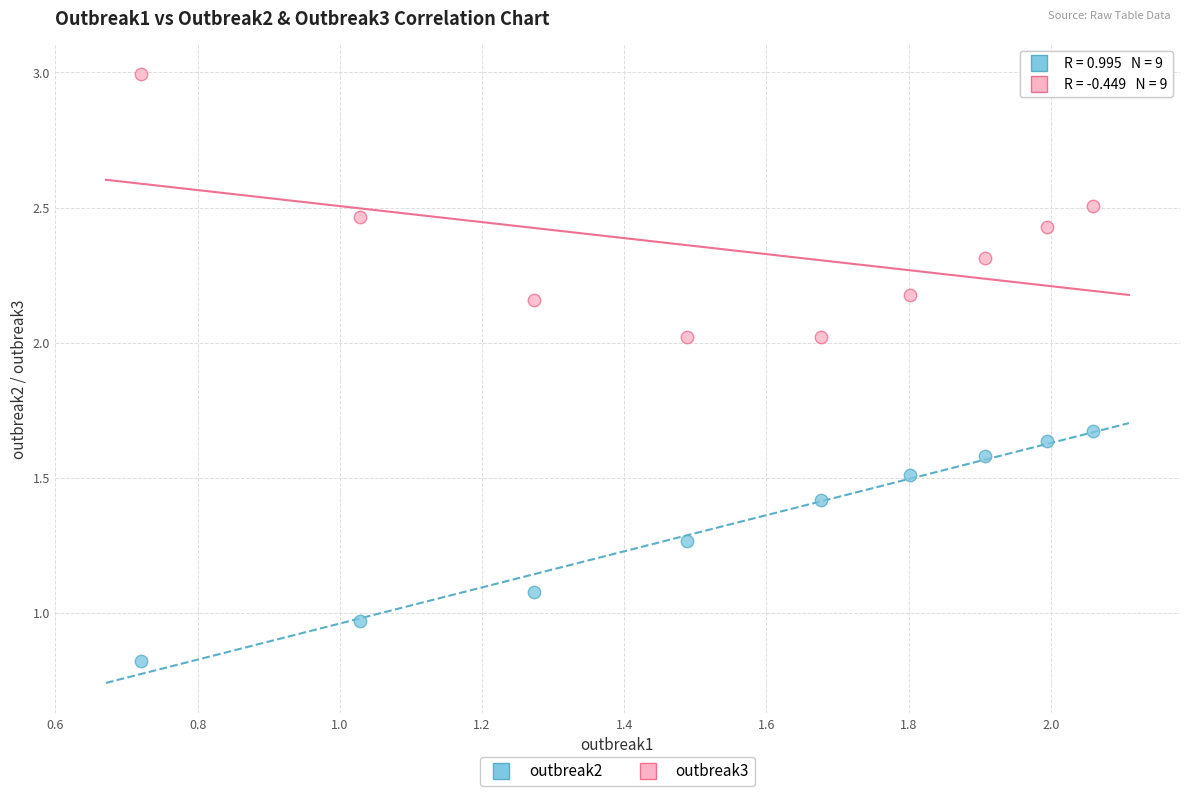

Which series has the largest Y range (max minus min)?

outbreak3